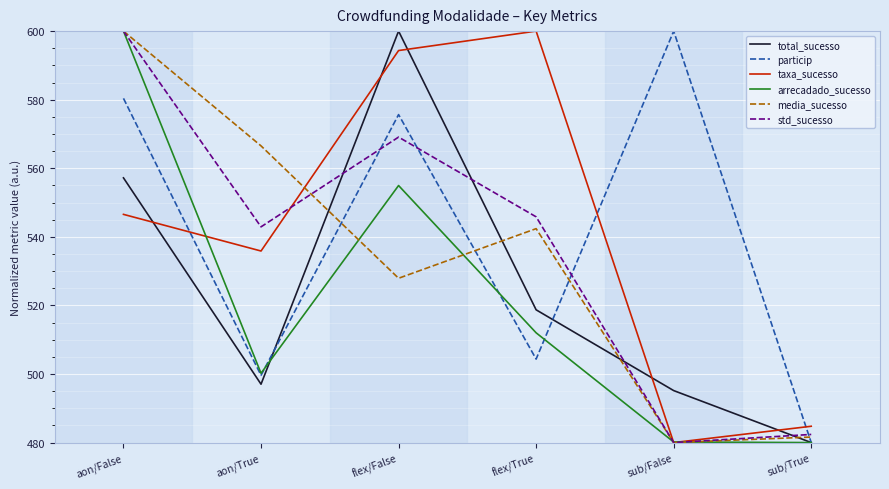

How many series are shown in this chart?

6